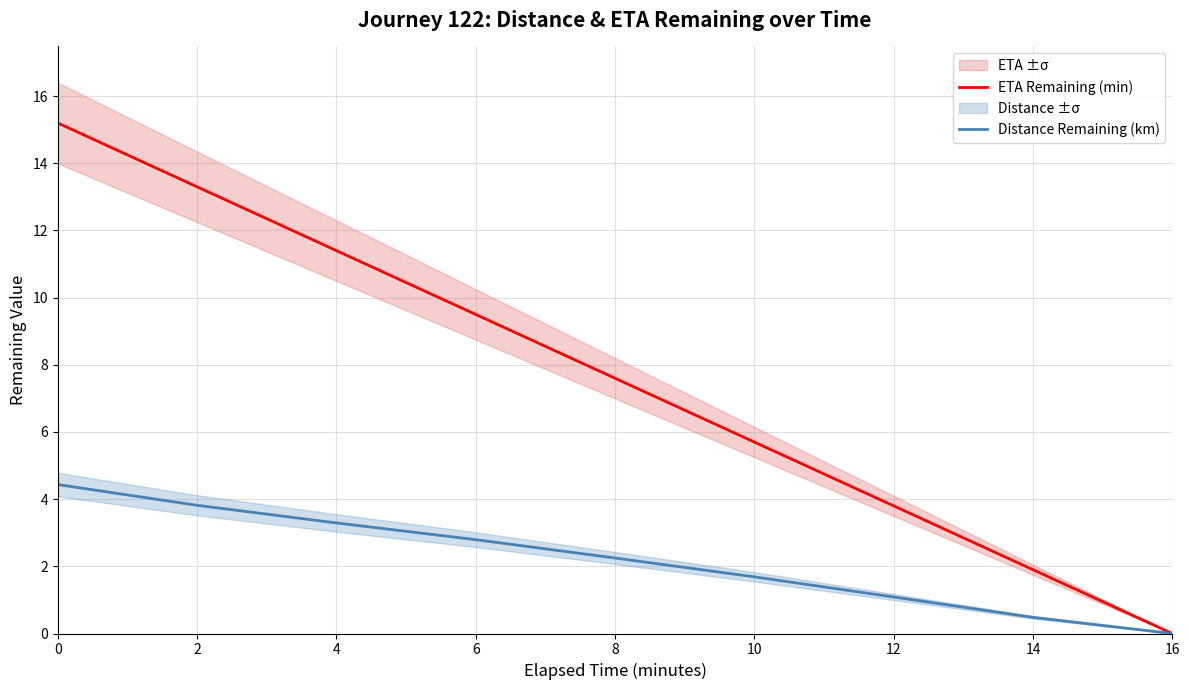

Reading left to right, extract all data points from this chart.

ETA Remaining (min): 0=15.2	2=13.3	4=11.4	6=9.5	8=7.6	10=5.7	12=3.8	14=1.9	16=0.0
Distance Remaining (km): 0=4.4	2=3.8	4=3.3	6=2.8	8=2.2	10=1.7	12=1.1	14=0.5	16=0.0